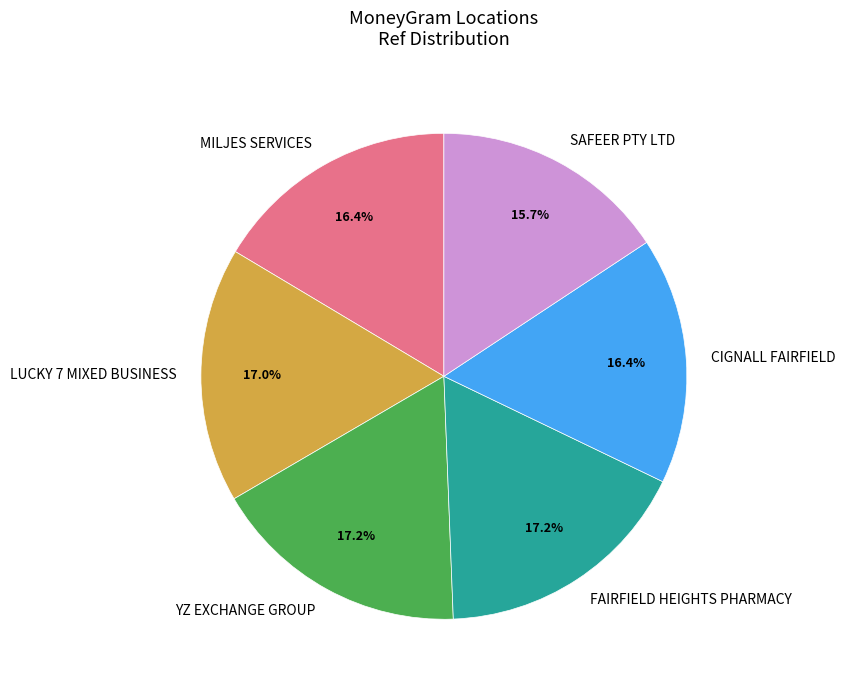

Approximately how many times larger is the value at MILJES SERVICES compared to YZ EXCHANGE GROUP?

1.0